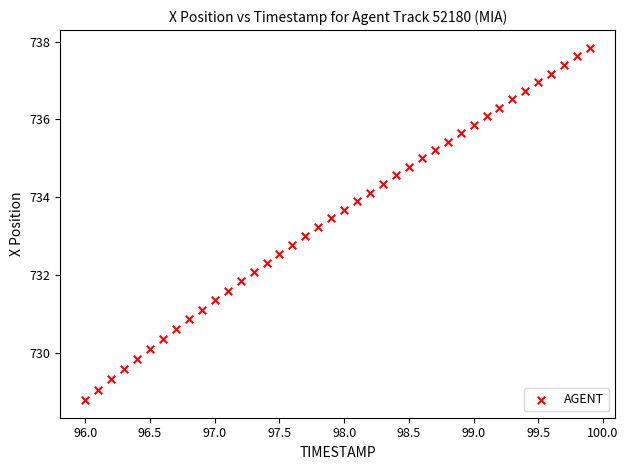

What is the range of X values (max minus min)?

3.9